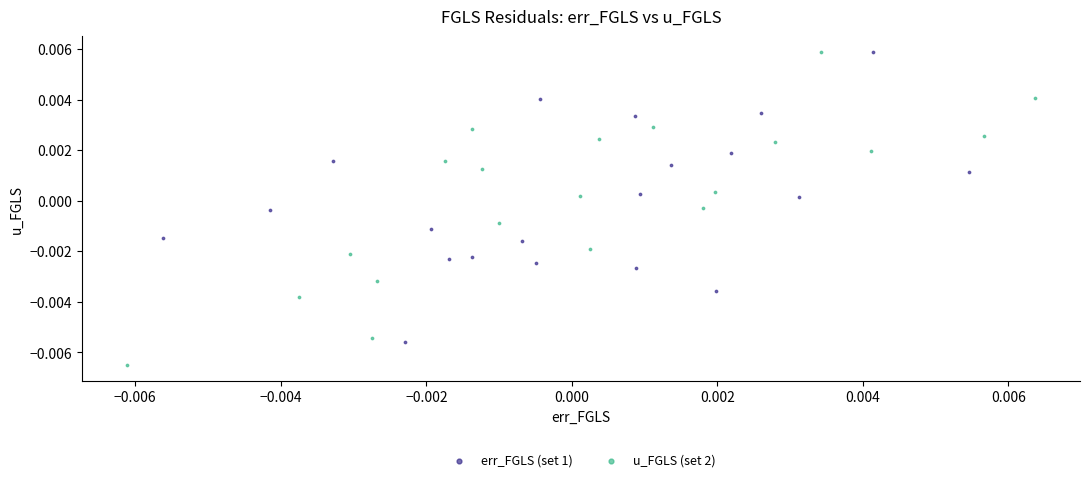

What are all the series names shown in the legend?

err_FGLS (set 1), u_FGLS (set 2)